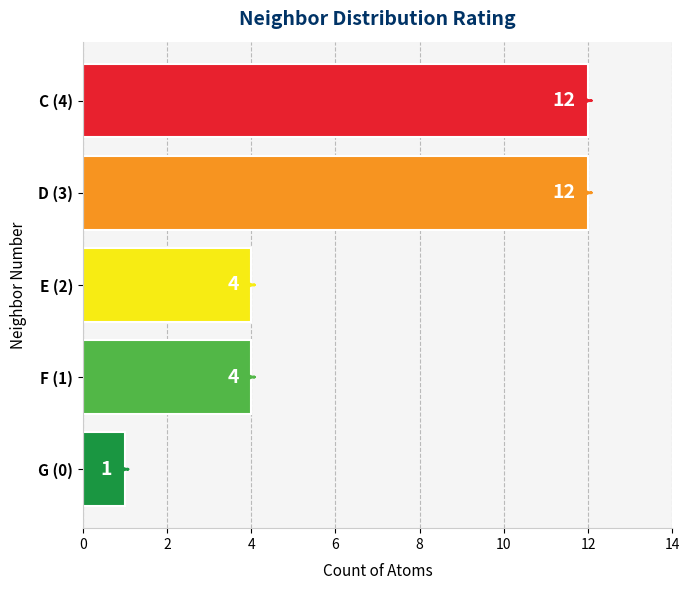

Is it true that the value at F (1) is 4?

True